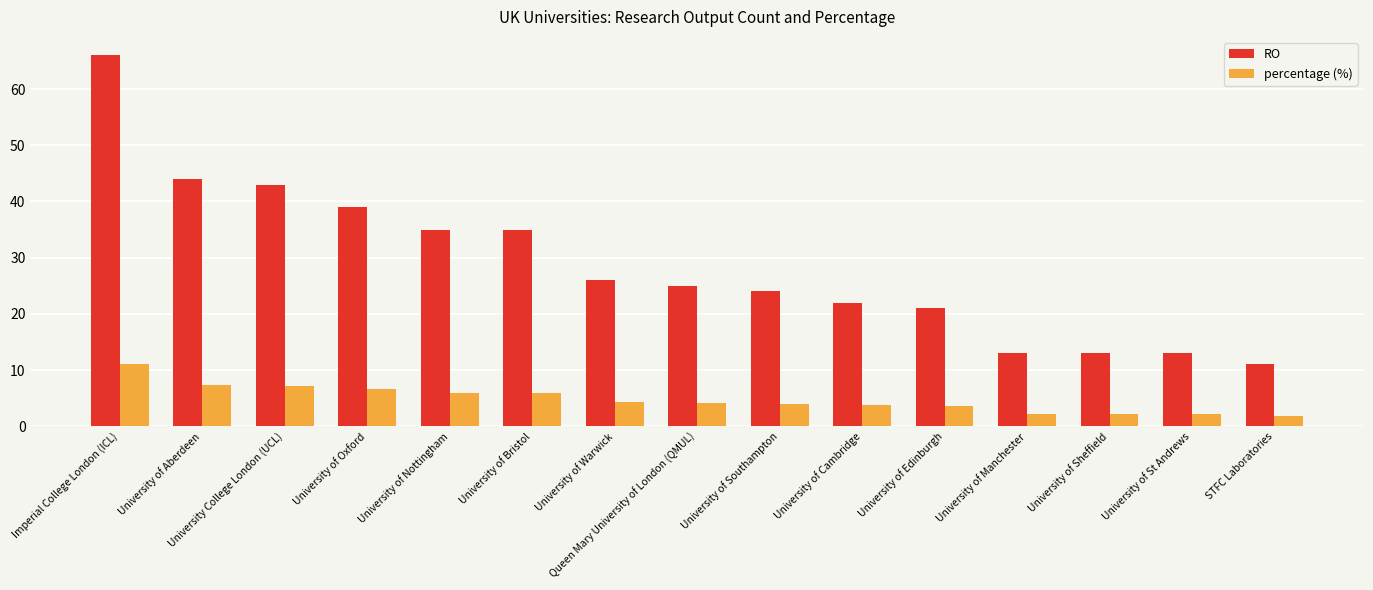

What is the difference between the highest and lowest values at University of Aberdeen?

36.6